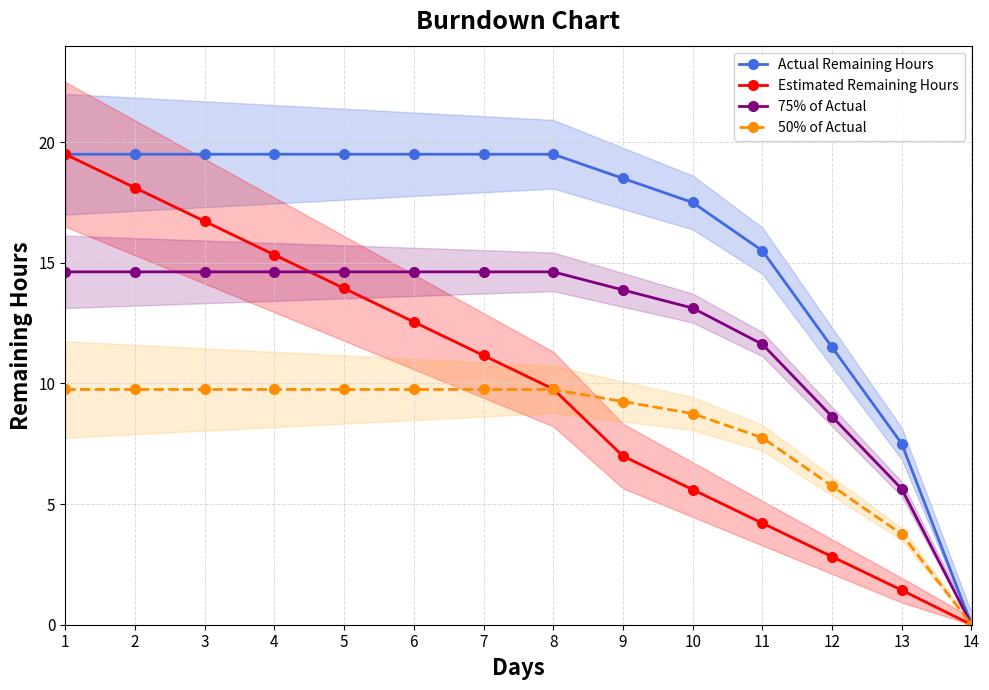

Which category has the lowest value in the 50% of Actual series?

14